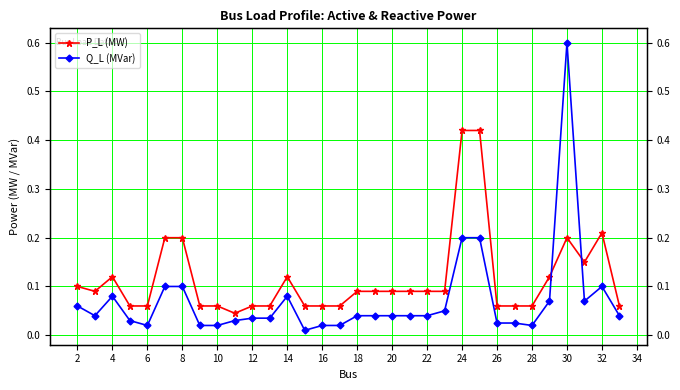

Rank the series by their average value, from lowest to highest.

Q_L (MVar), P_L (MW)